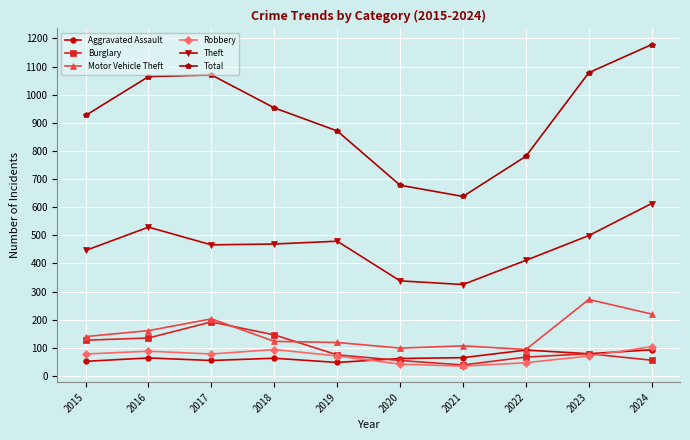

True or false: Motor Vehicle Theft and Total cross at least once.

False